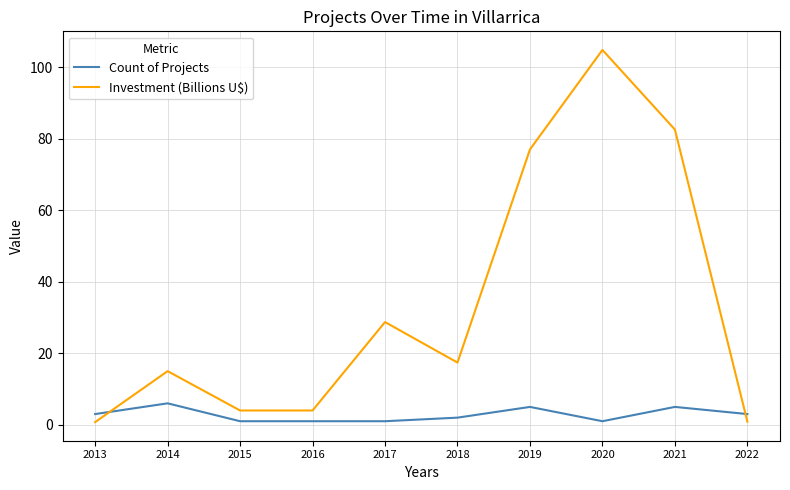

At which category is the sum across all series the highest?

2020